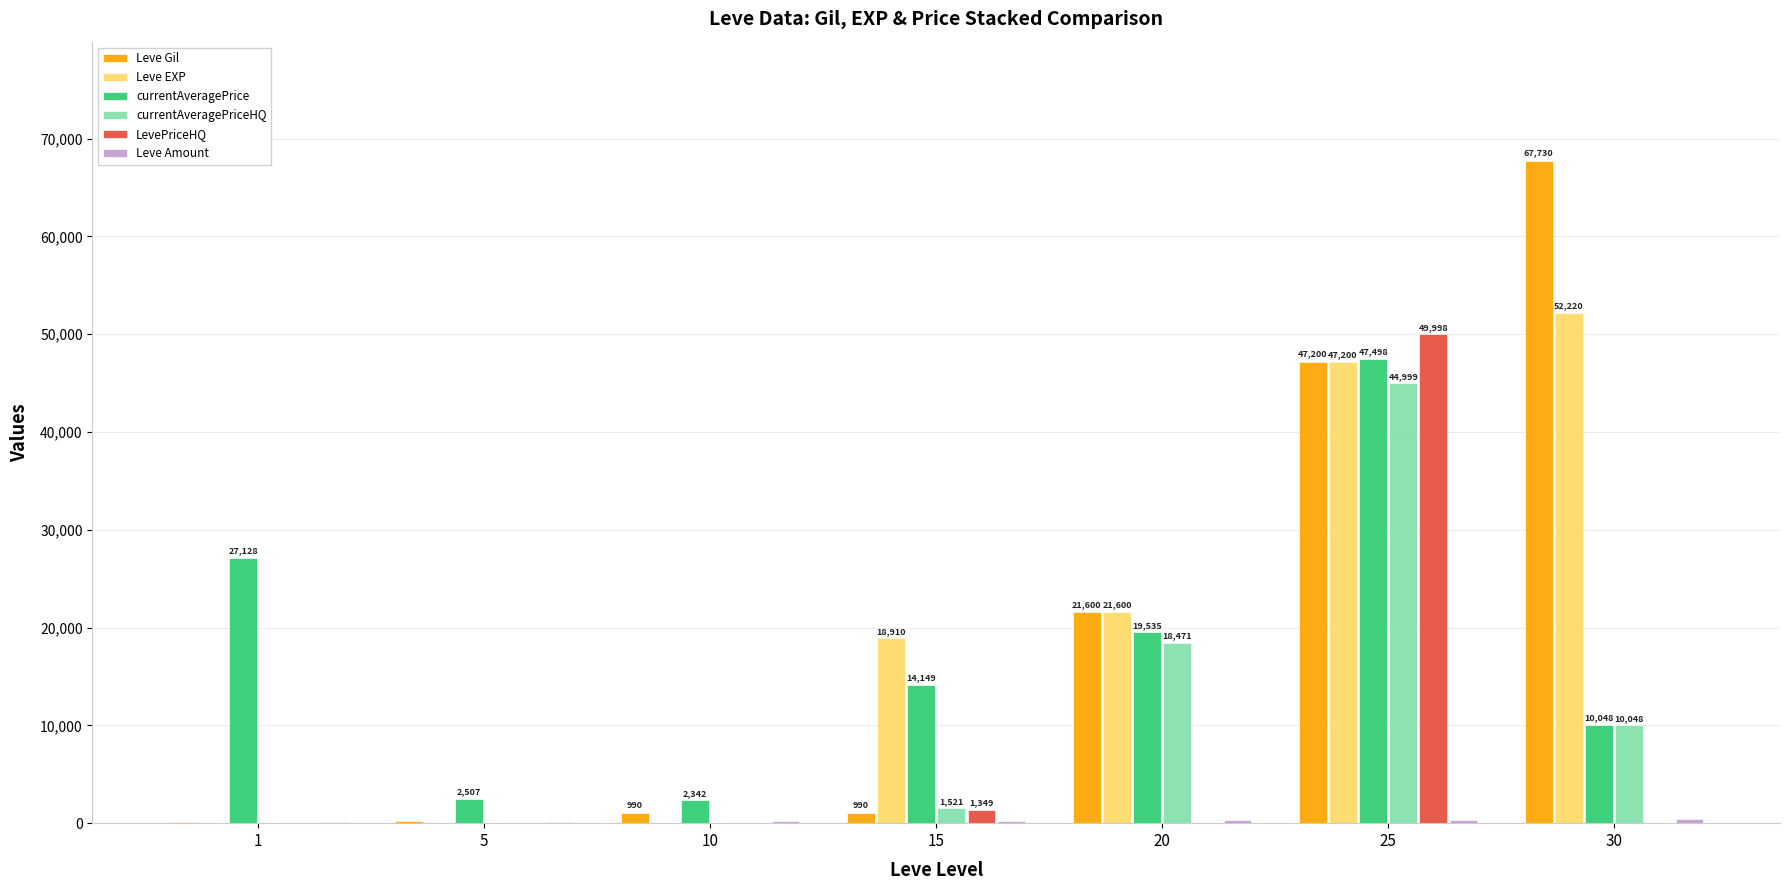

What is the highest value of the Leve EXP series?

52220